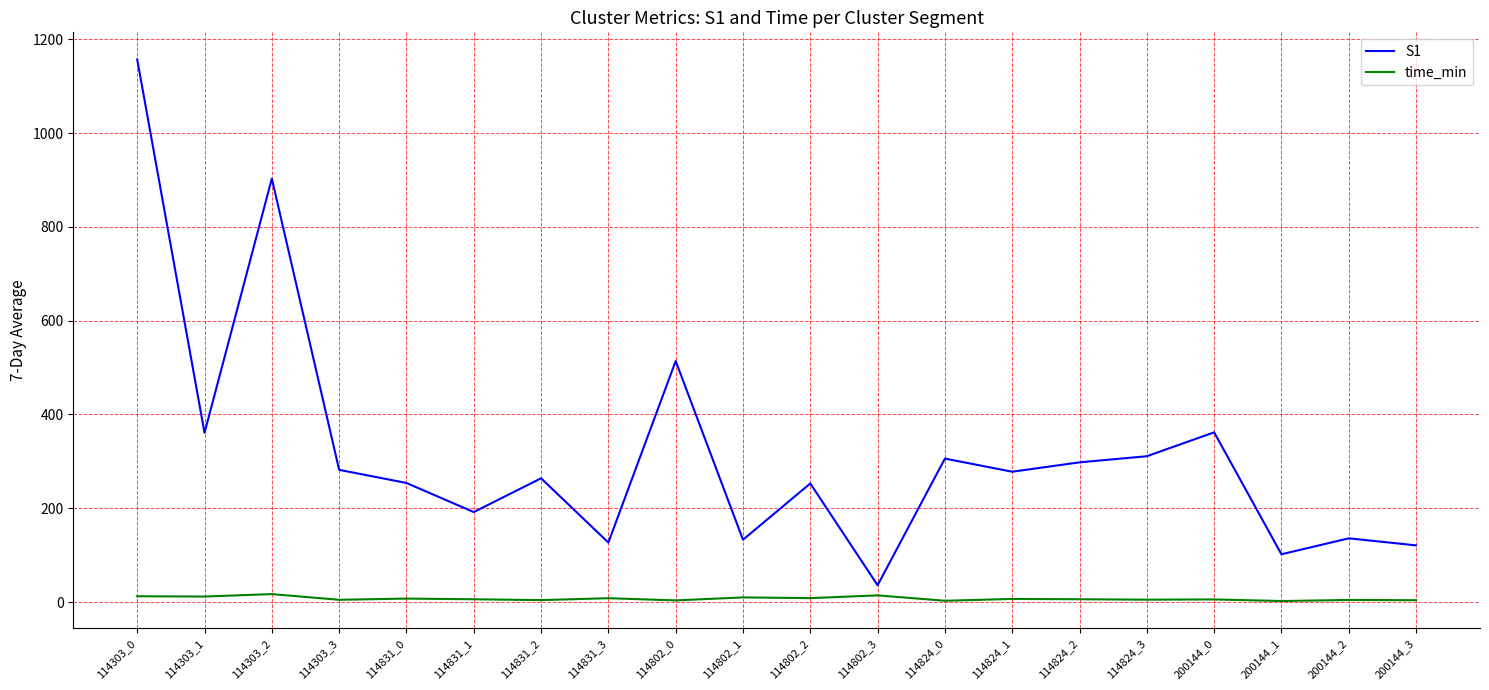

What is the maximum value shown in the chart?

1157.0